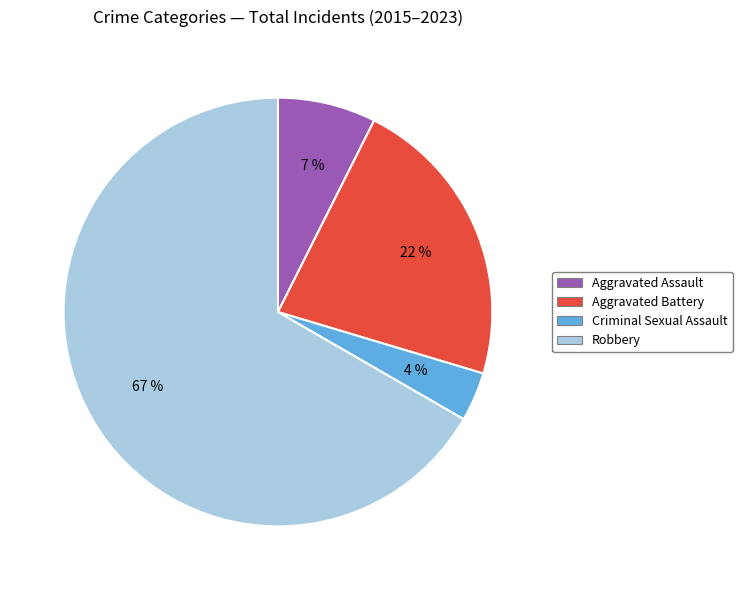

How many slices are in this pie chart?

4